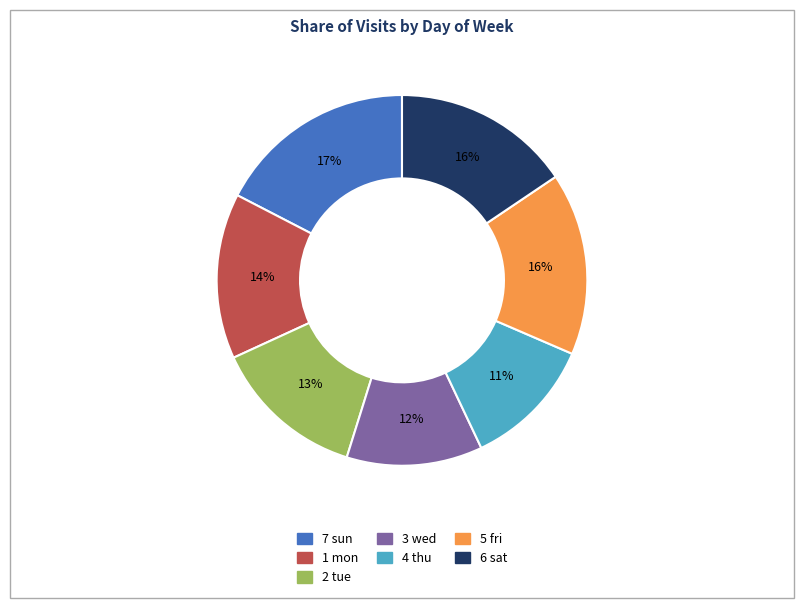

To the nearest percent, what portion does 4 thu represent?

11%